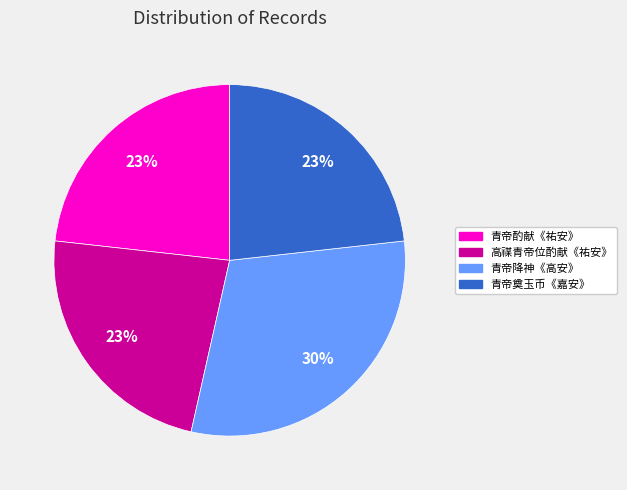

Do 青帝降神《高安》 and 高禖青帝位酌献《祐安》 together represent more than half of the pie?

Yes